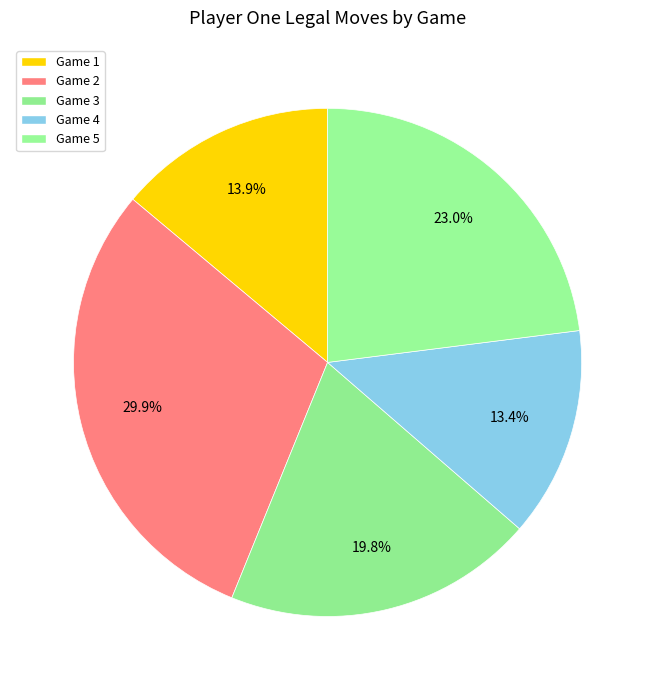

How many slices are in this pie chart?

5